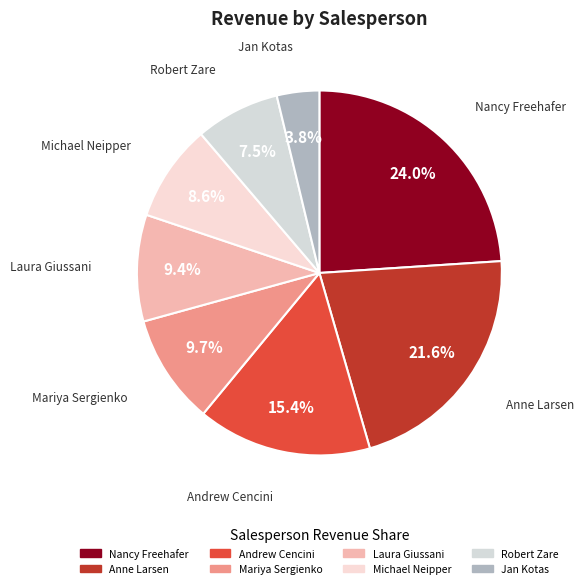

To the nearest percent, what is the average slice percentage?

13%